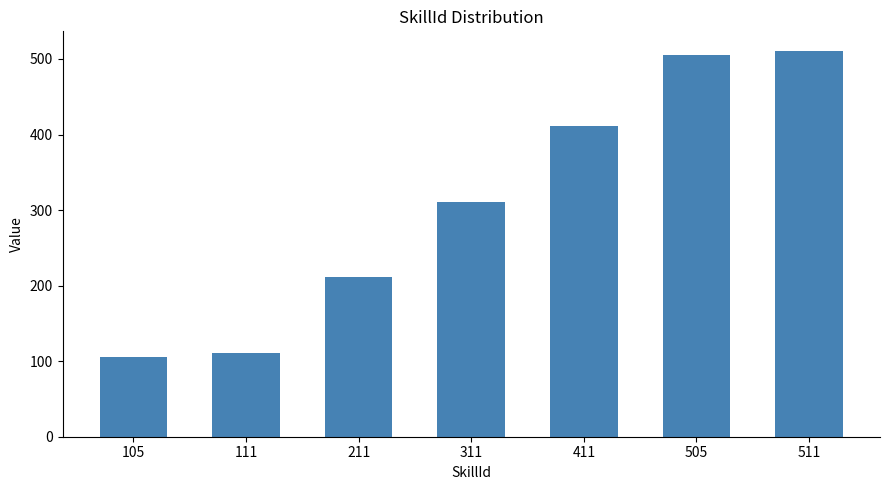

Reading right to left, transcribe all the data shown in this chart.

511=511	505=505	411=411	311=311	211=211	111=111	105=105